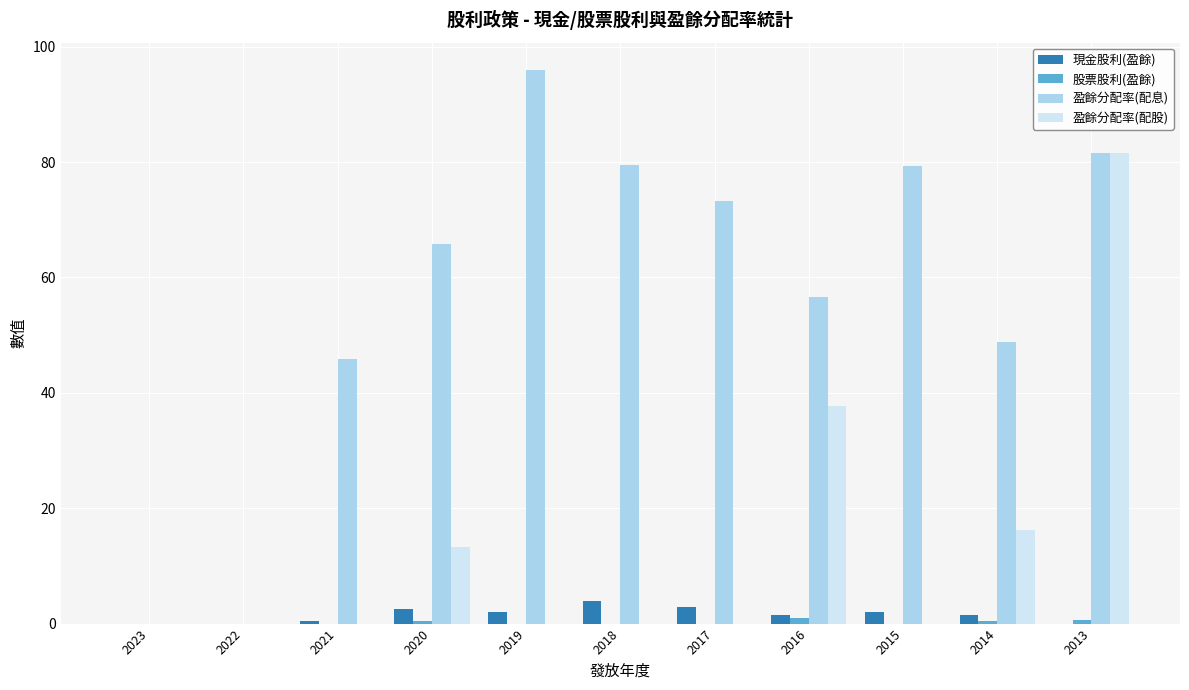

Which series has the widest spread of values?

盈餘分配率(配息)